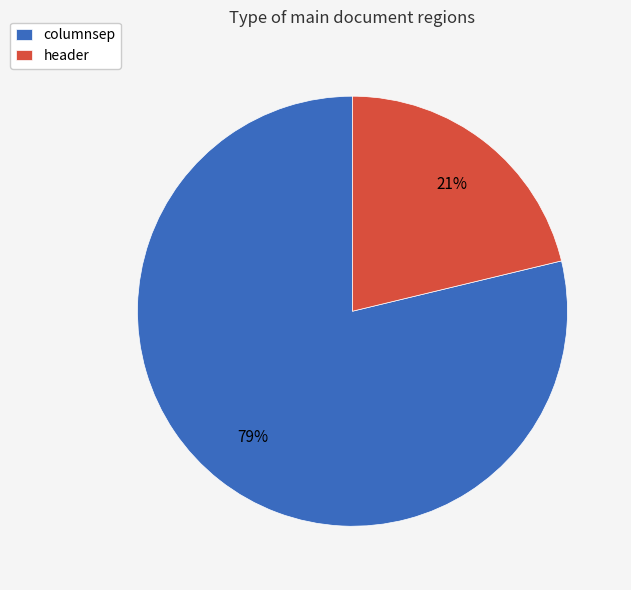

Is the sum of columnsep and header greater than half?

Yes